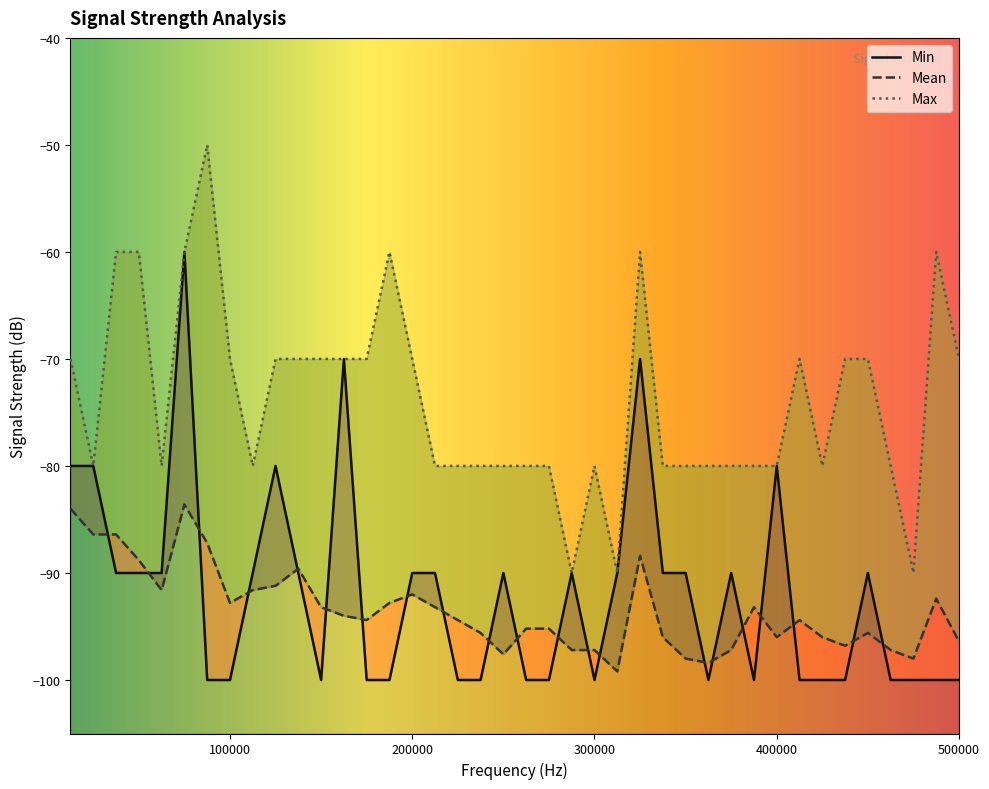

Reading left to right, what are all the values shown in this chart?

Min: -80.0	-80.0	-90.0	-90.0	-90.0	-60.0	-100.0	-100.0	-90.0	-80.0	-90.0	-100.0	-70.0	-100.0	-100.0	-90.0	-90.0	-100.0	-100.0	-90.0	-100.0	-100.0	-90.0	-100.0	-90.0	-70.0	-90.0	-90.0	-100.0	-90.0	-100.0	-80.0	-100.0	-100.0	-100.0	-90.0	-100.0	-100.0	-100.0	-100.0
Mean: -84.0	-86.4	-86.4	-88.8	-91.6	-83.6	-87.2	-92.8	-91.6	-91.2	-89.6	-93.2	-94.0	-94.4	-92.8	-92.0	-93.2	-94.4	-95.6	-97.6	-95.2	-95.2	-97.2	-97.2	-99.2	-88.4	-96.0	-98.0	-98.4	-97.2	-93.2	-96.0	-94.4	-96.0	-96.8	-95.6	-97.2	-98.0	-92.4	-96.4
Max: -70.0	-80.0	-60.0	-60.0	-80.0	-60.0	-50.0	-70.0	-80.0	-70.0	-70.0	-70.0	-70.0	-70.0	-60.0	-70.0	-80.0	-80.0	-80.0	-80.0	-80.0	-80.0	-90.0	-80.0	-90.0	-60.0	-80.0	-80.0	-80.0	-80.0	-80.0	-80.0	-70.0	-80.0	-70.0	-70.0	-80.0	-90.0	-60.0	-70.0